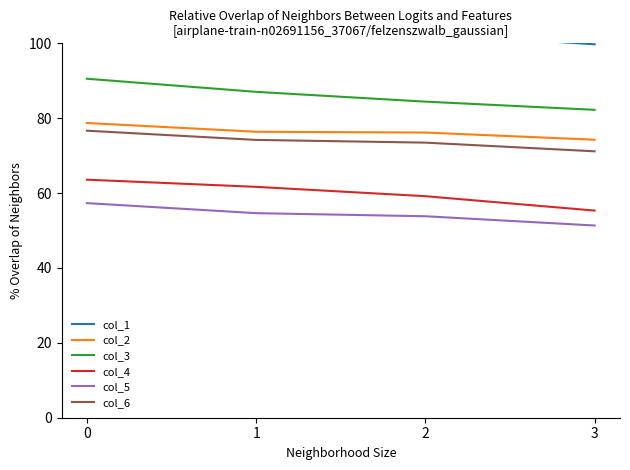

True or false: col_1 has a value of 65.0 at 2.

False